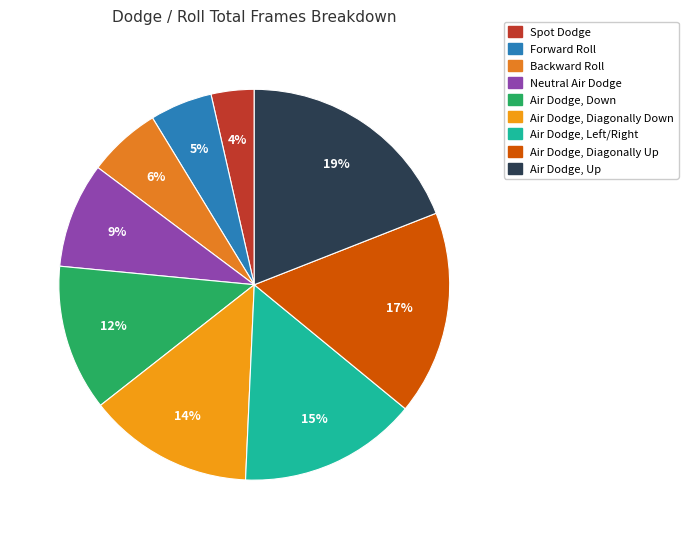

Is it true that Air Dodge, Down is 26% of the pie?

False